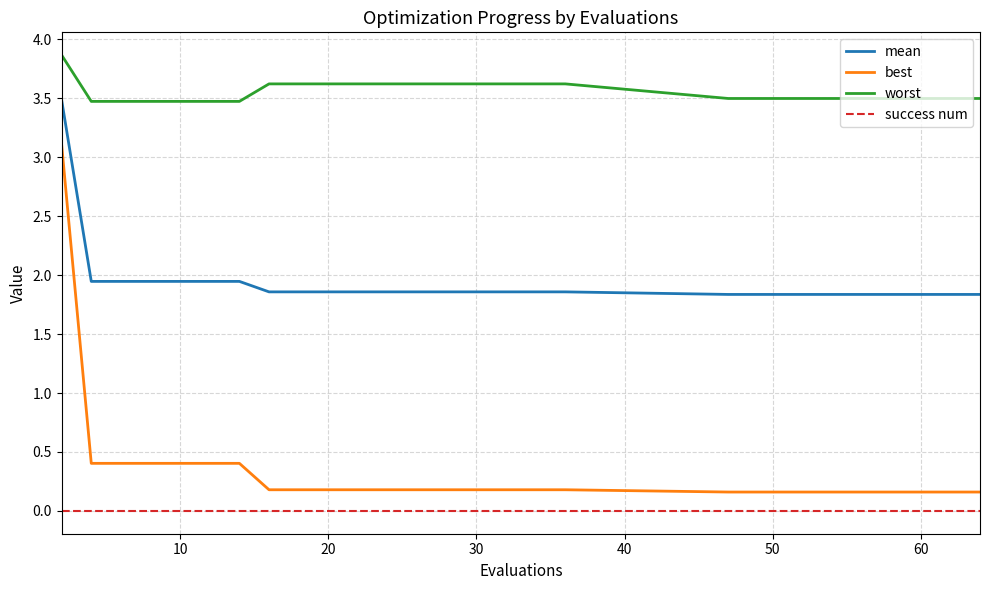

Which series has the widest spread of values?

best